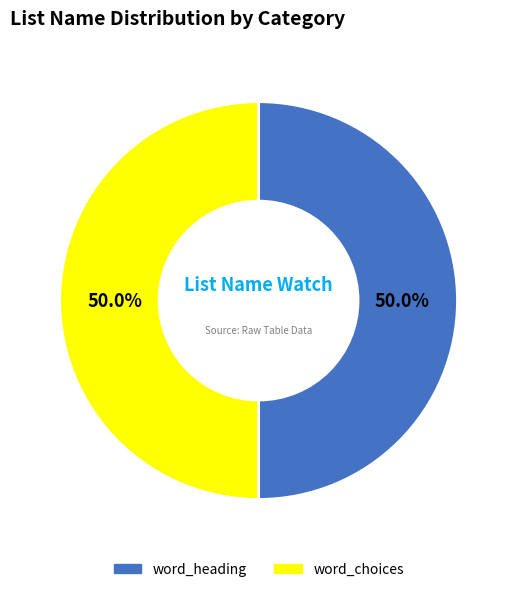

What is the ratio of the value at word_choices to the value at word_heading?

1.0